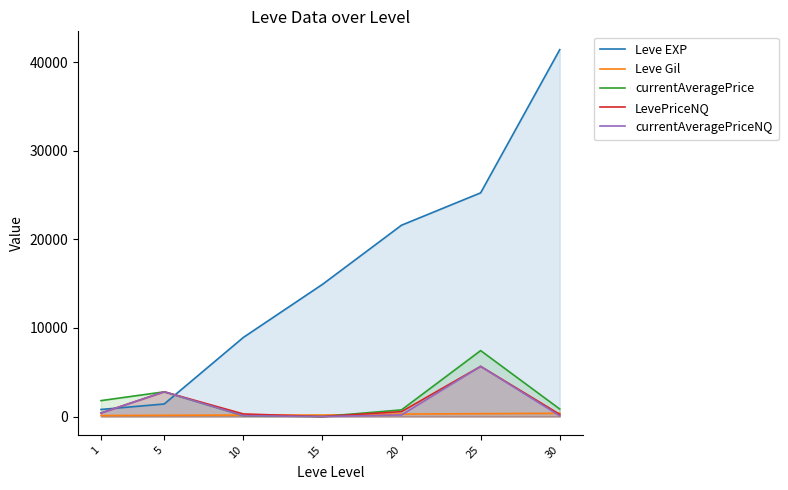

Where is the first local maximum for LevePriceNQ?

5